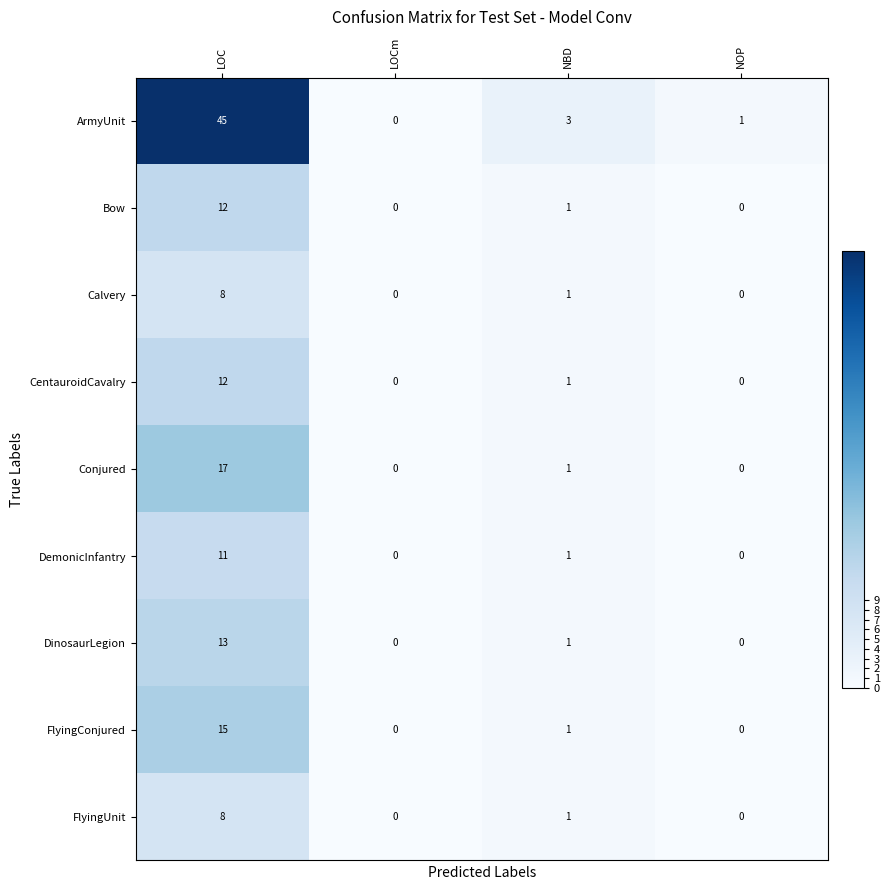

Which series has the widest spread of values?

ArmyUnit